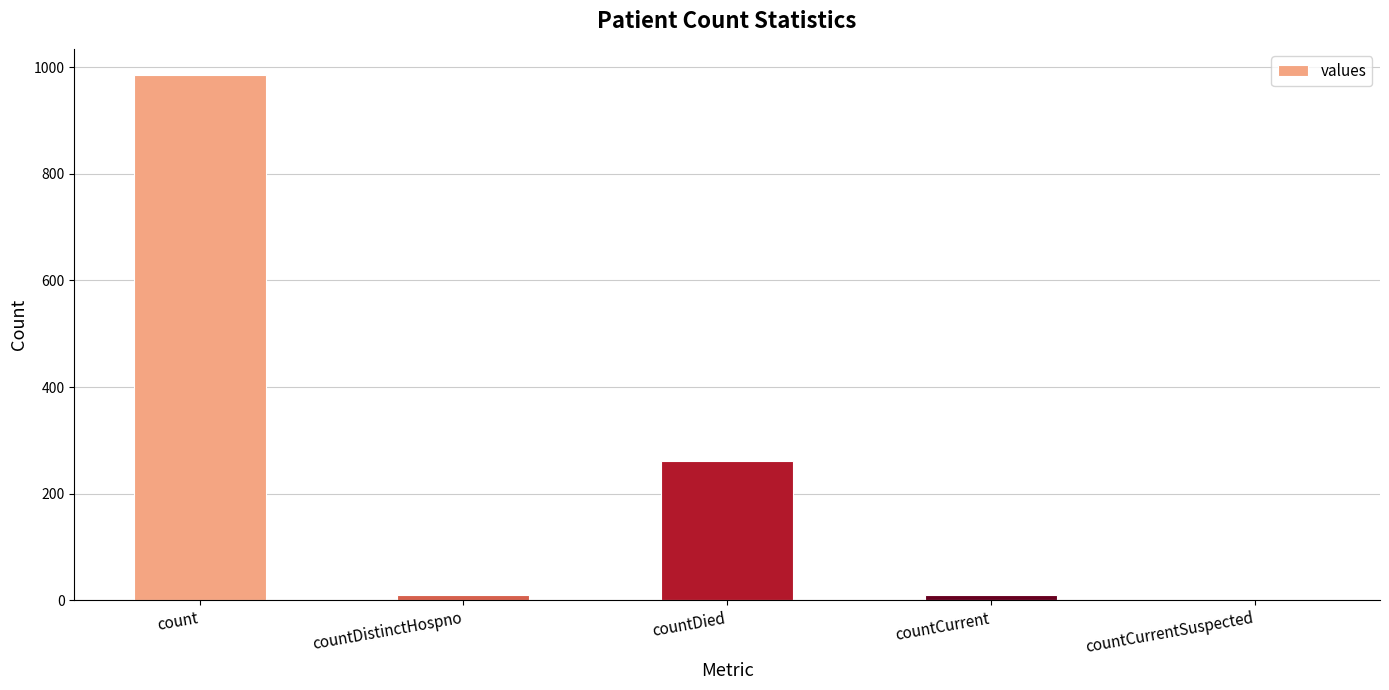

What is the difference between the values at count and countCurrentSuspected?

985